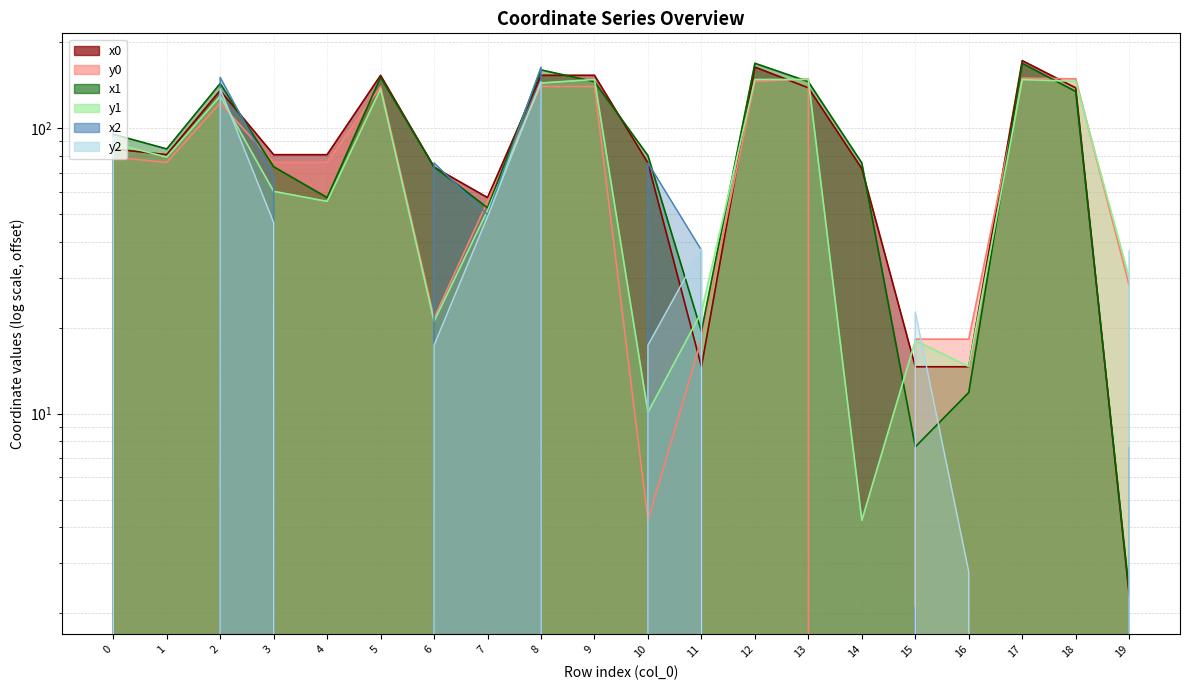

Is it true that y1 equals 22.0 at 3?

False